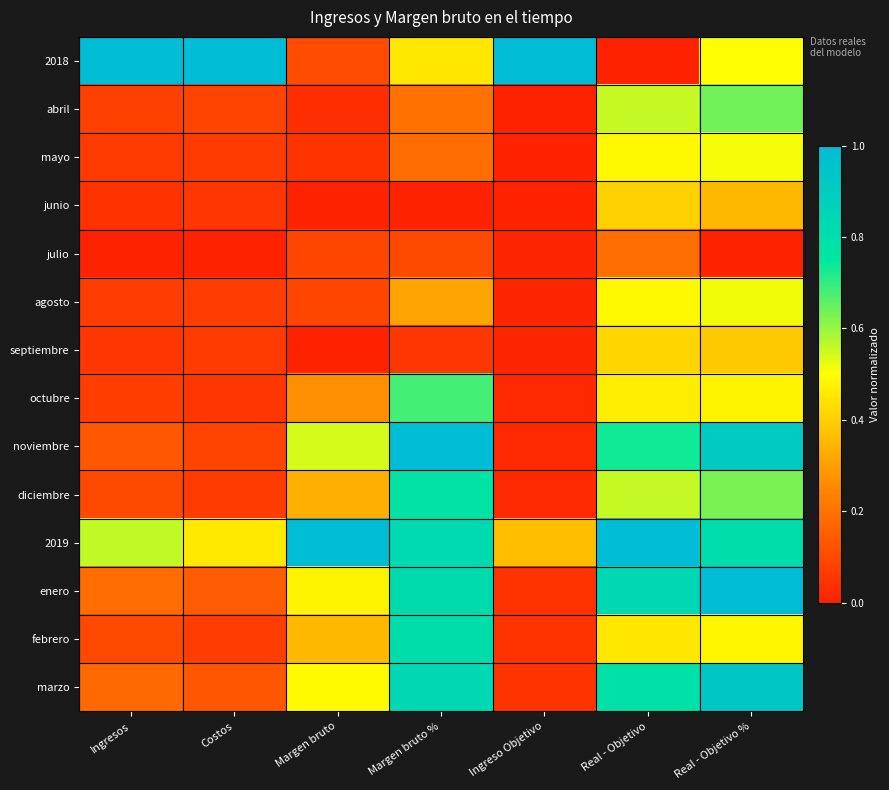

Reading left to right, transcribe all the data shown in this chart.

2018: Ingresos=1.0	Costos=1.0	Margen bruto=0.1	Margen bruto %=0.5	Ingreso Objetivo=1.0	Real - Objetivo=0.0	Real - Objetivo %=0.5
abril: Ingresos=0.1	Costos=0.1	Margen bruto=0.0	Margen bruto %=0.2	Ingreso Objetivo=0.0	Real - Objetivo=0.6	Real - Objetivo %=0.6
mayo: Ingresos=0.1	Costos=0.1	Margen bruto=0.0	Margen bruto %=0.2	Ingreso Objetivo=0.0	Real - Objetivo=0.5	Real - Objetivo %=0.5
junio: Ingresos=0.0	Costos=0.1	Margen bruto=0.0	Margen bruto %=0.0	Ingreso Objetivo=0.0	Real - Objetivo=0.4	Real - Objetivo %=0.4
julio: Ingresos=0.0	Costos=0.0	Margen bruto=0.1	Margen bruto %=0.1	Ingreso Objetivo=0.0	Real - Objetivo=0.2	Real - Objetivo %=0.0
agosto: Ingresos=0.1	Costos=0.1	Margen bruto=0.1	Margen bruto %=0.3	Ingreso Objetivo=0.0	Real - Objetivo=0.5	Real - Objetivo %=0.5
septiembre: Ingresos=0.1	Costos=0.1	Margen bruto=0.0	Margen bruto %=0.1	Ingreso Objetivo=0.0	Real - Objetivo=0.4	Real - Objetivo %=0.4
octubre: Ingresos=0.1	Costos=0.1	Margen bruto=0.3	Margen bruto %=0.7	Ingreso Objetivo=0.0	Real - Objetivo=0.5	Real - Objetivo %=0.5
noviembre: Ingresos=0.1	Costos=0.1	Margen bruto=0.5	Margen bruto %=1.0	Ingreso Objetivo=0.0	Real - Objetivo=0.7	Real - Objetivo %=0.9
diciembre: Ingresos=0.1	Costos=0.1	Margen bruto=0.3	Margen bruto %=0.8	Ingreso Objetivo=0.0	Real - Objetivo=0.6	Real - Objetivo %=0.6
2019: Ingresos=0.6	Costos=0.5	Margen bruto=1.0	Margen bruto %=0.8	Ingreso Objetivo=0.4	Real - Objetivo=1.0	Real - Objetivo %=0.8
enero: Ingresos=0.2	Costos=0.1	Margen bruto=0.5	Margen bruto %=0.8	Ingreso Objetivo=0.0	Real - Objetivo=0.8	Real - Objetivo %=1.0
febrero: Ingresos=0.1	Costos=0.1	Margen bruto=0.4	Margen bruto %=0.8	Ingreso Objetivo=0.0	Real - Objetivo=0.5	Real - Objetivo %=0.5
marzo: Ingresos=0.2	Costos=0.1	Margen bruto=0.5	Margen bruto %=0.8	Ingreso Objetivo=0.0	Real - Objetivo=0.8	Real - Objetivo %=0.9